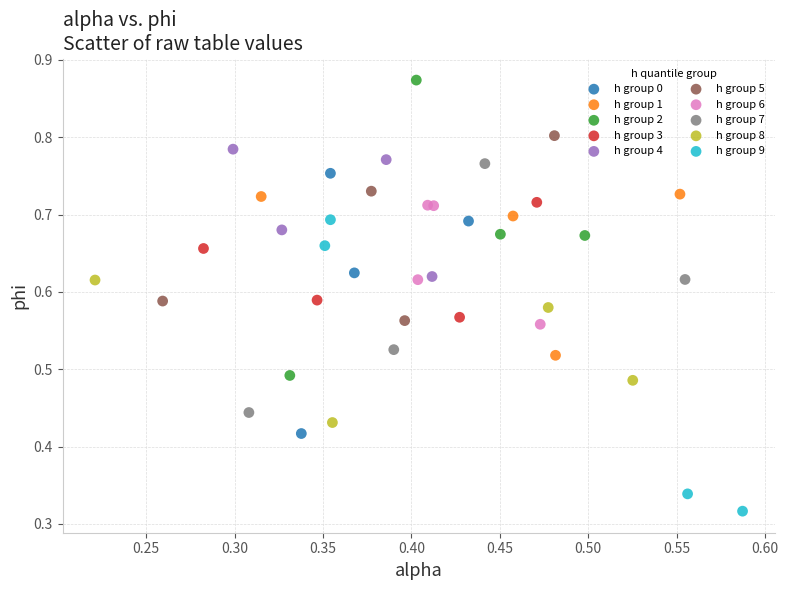

Which series contains the highest Y value?

h group 2